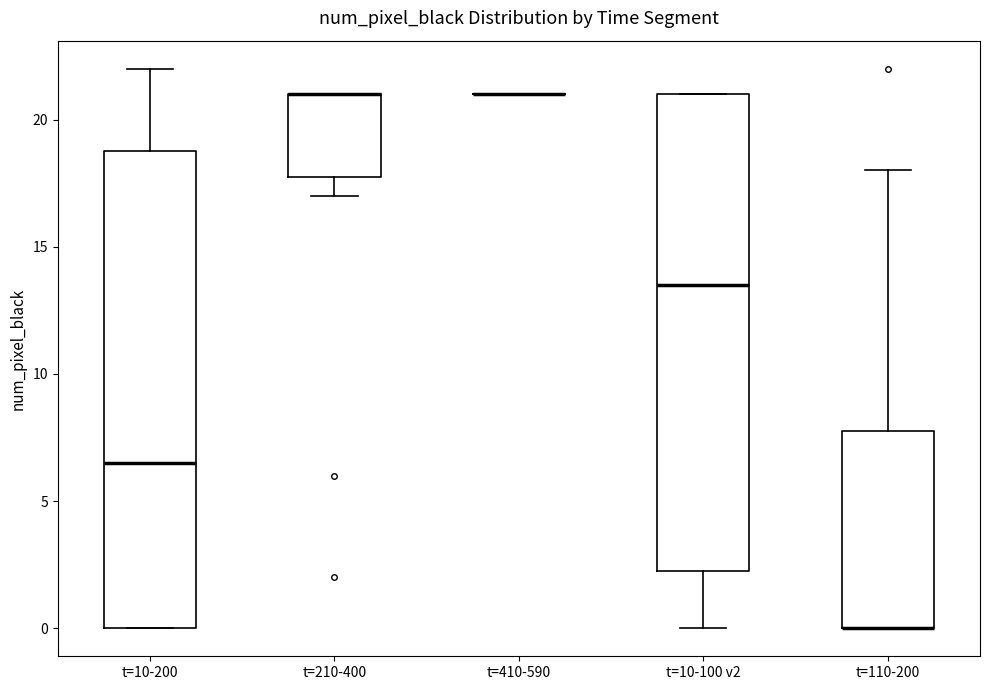

Reading left to right, read every box against the y-axis: the position of its median line, the range the box covers, and the ends of its whiskers. The values are not printed on the chart, so give them approximately, as read against the axis.

t=10-200: median 6.5, box 0.0 to 19.0, whiskers 0.0 to 22.0
t=210-400: median 21.0 (drawn on the box's upper edge), box 18.0 to 21.0, whiskers 17.0 to 21.0
t=410-590: box collapsed to a line at 21.0, whiskers 21.0 to 21.0
t=10-100 v2: median 13.5, box 2.5 to 21.0, whiskers 0.0 to 21.0
t=110-200: median 0.0 (drawn on the box's lower edge), box 0.0 to 8.0, whiskers 0.0 to 18.0